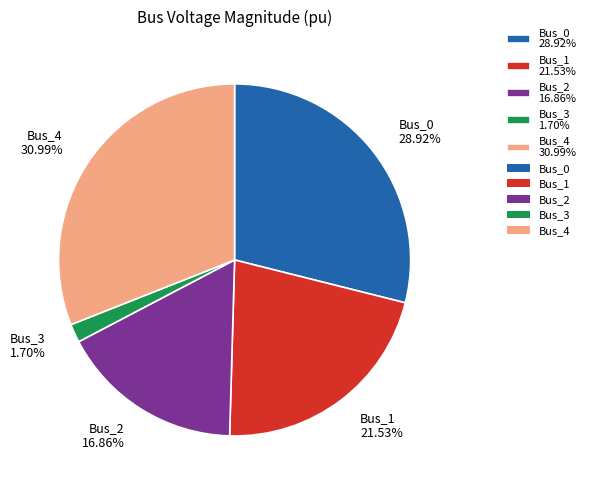

To the nearest percent, what percentage of the pie is Bus_1?

22%